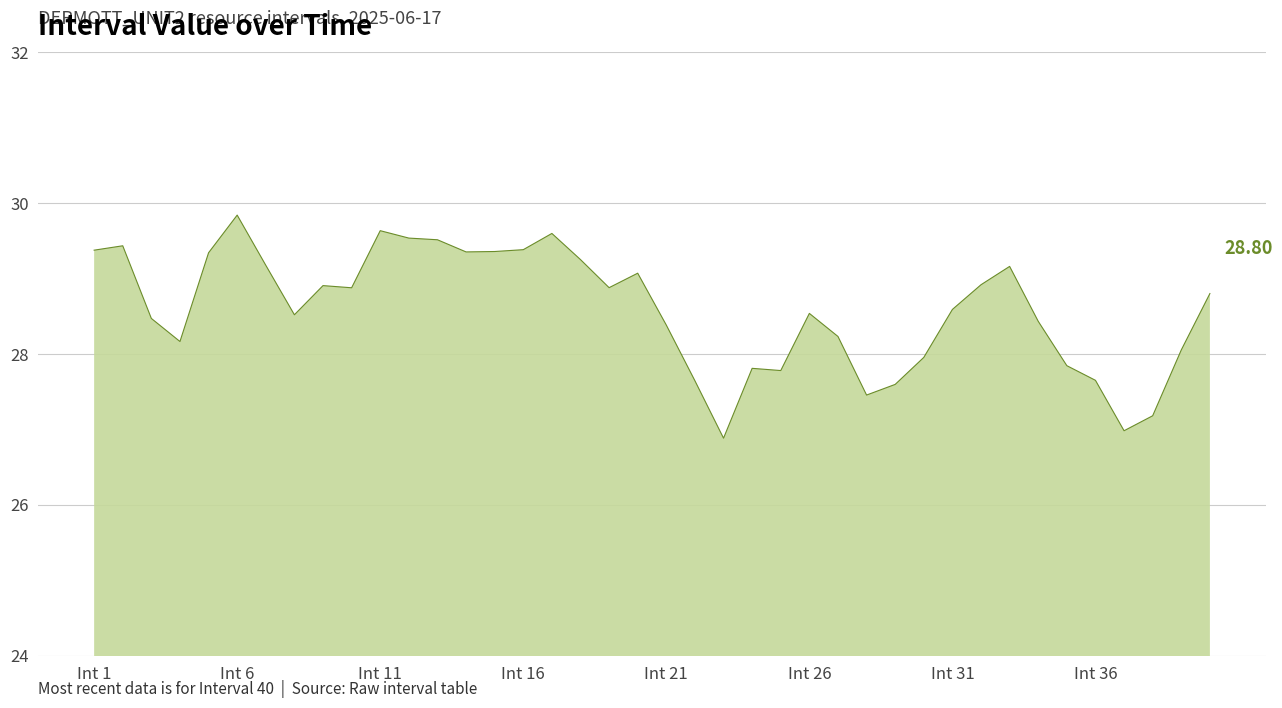

What is the difference between the maximum and minimum values?

3.0